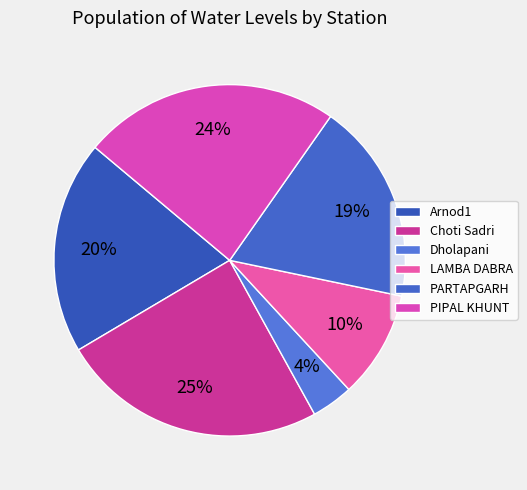

True or false: Choti Sadri accounts for 33% of the total.

False